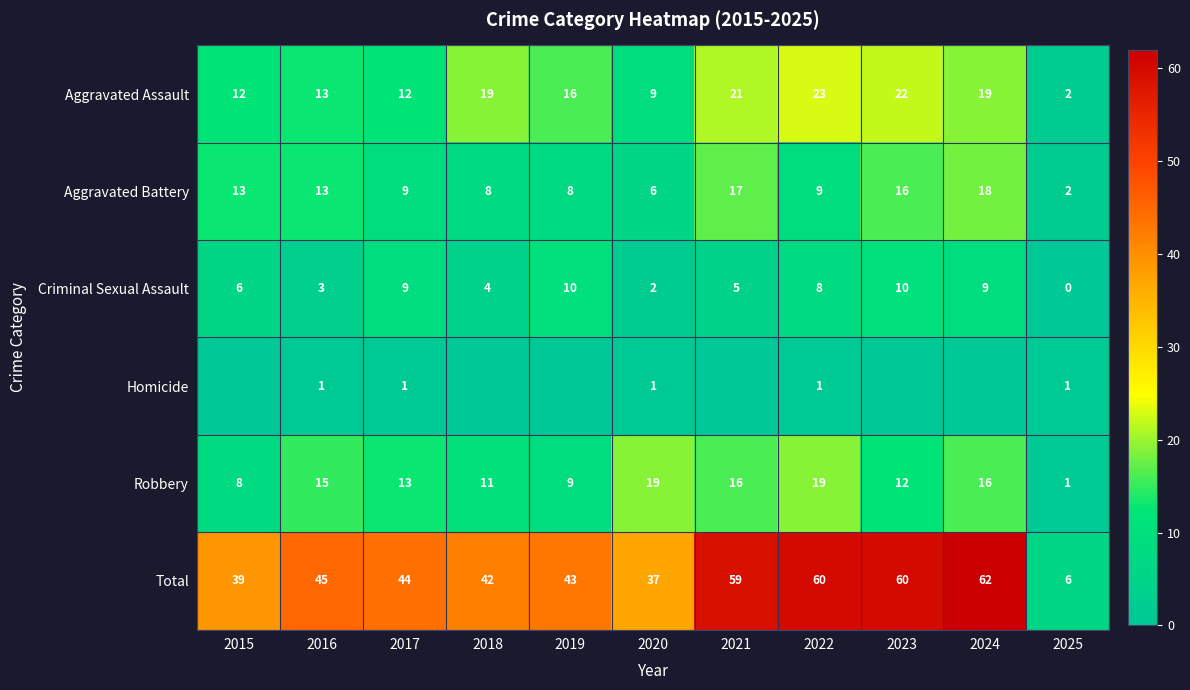

Is the value of Robbery at 2016 greater than the value of Aggravated Assault at 2023?

No